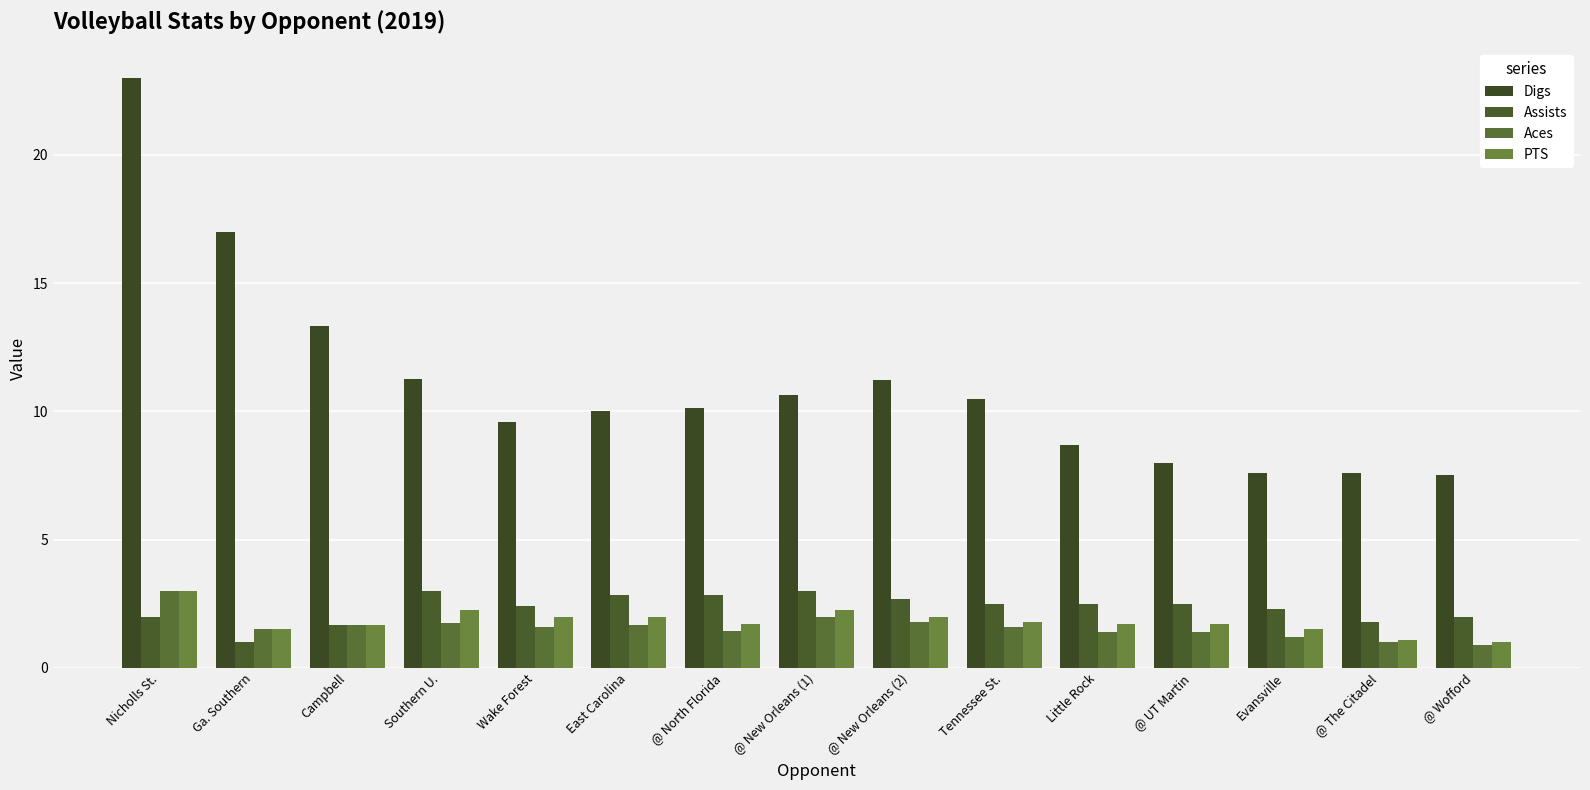

What is the highest value of the PTS series?

3.0